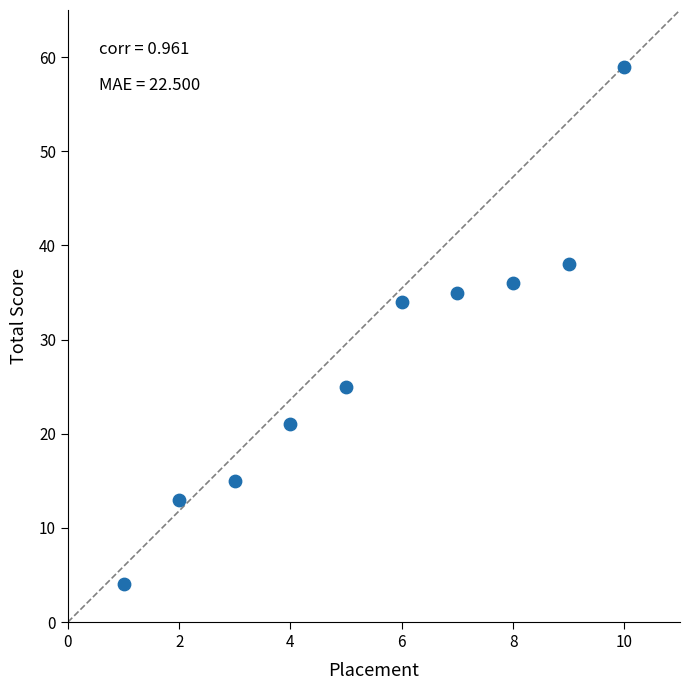

What is the average Y value?

28